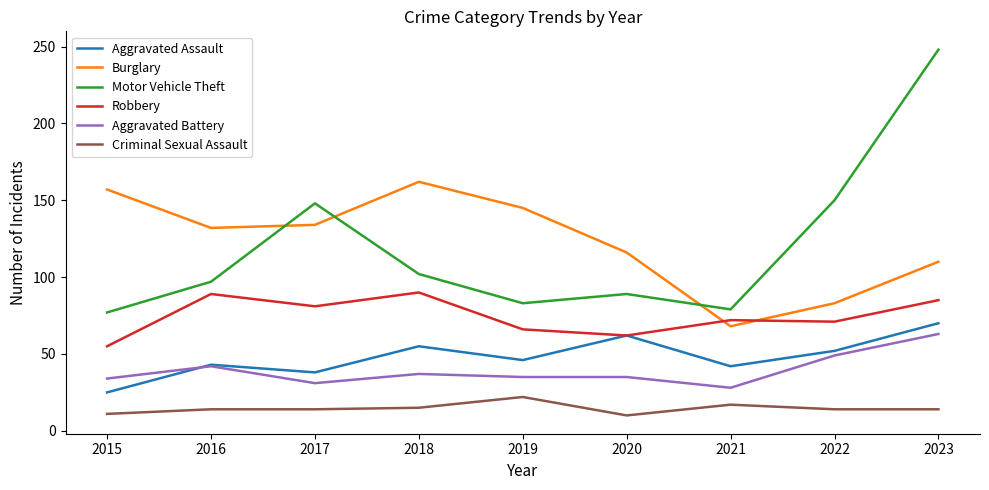

At which category does Robbery reach its first local valley?

2017